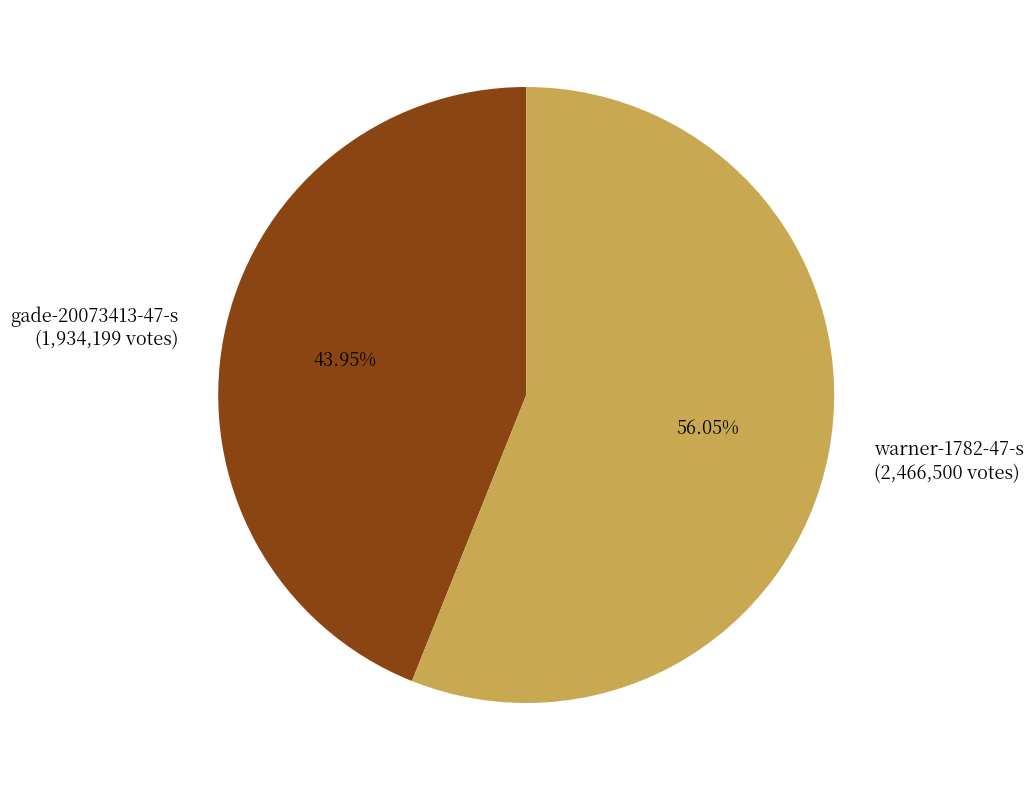

To the nearest percent, what is the average slice percentage?

50%